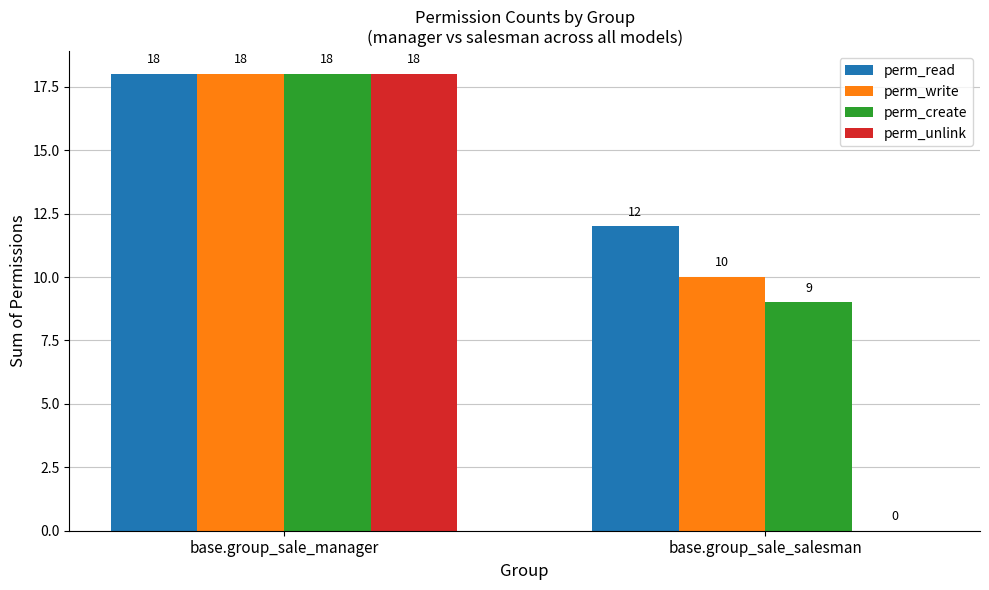

Which series has the largest total across all categories?

perm_read